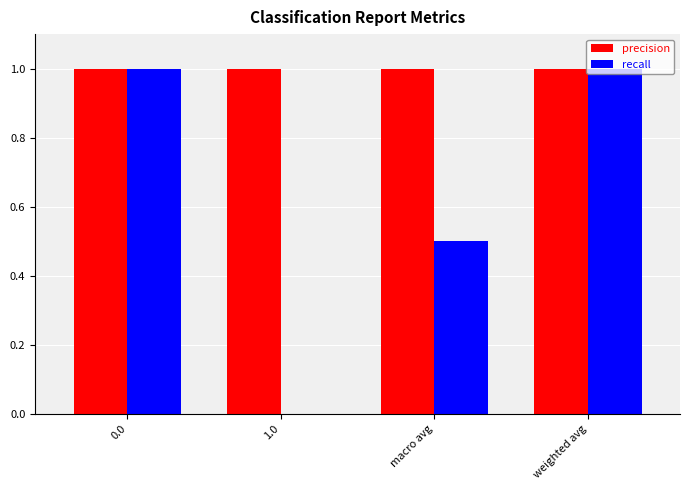

What is the total value across all series at macro avg?

1.5